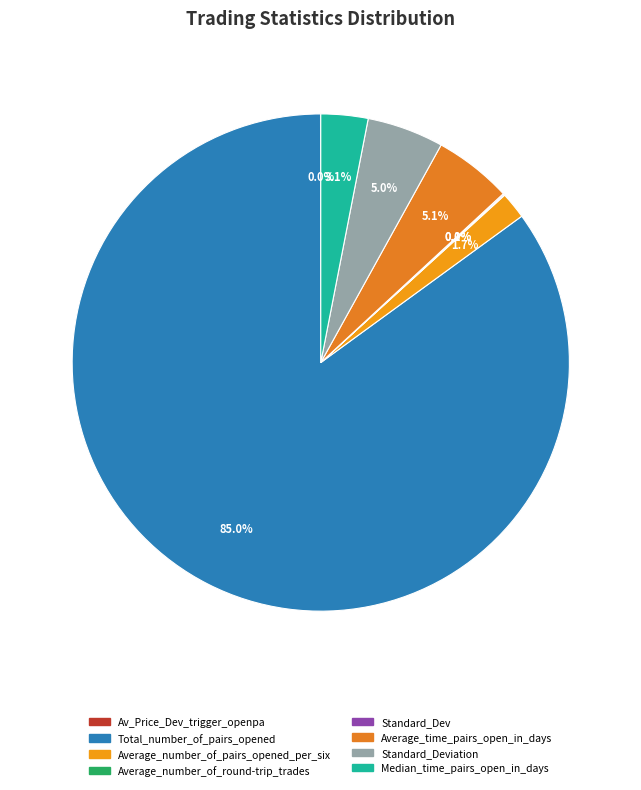

What percentage do Average_time_pairs_open_in_days and Av_Price_Dev_trigger_openpa together represent?

5.1%